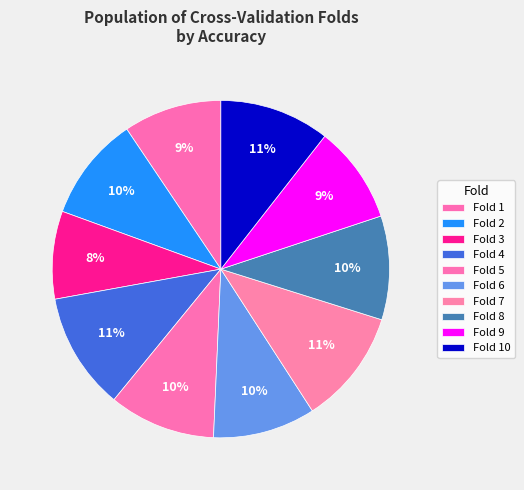

How many slices are in this pie chart?

10